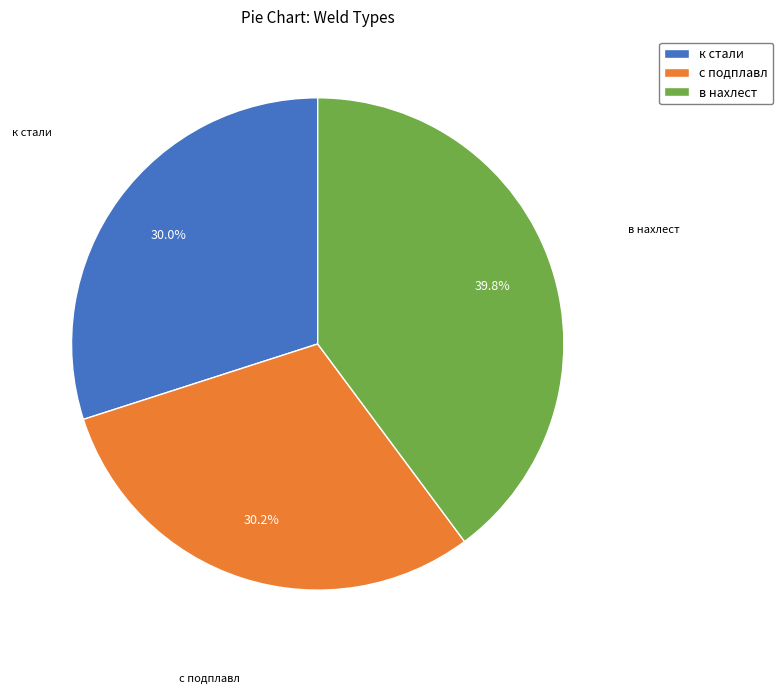

Count the number of slices in the pie.

3